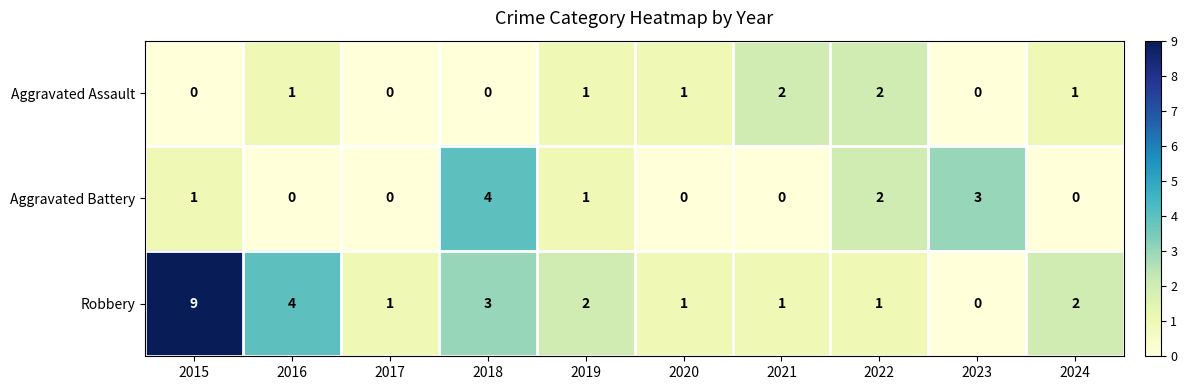

List the series in order of their peak value, highest first.

Robbery, Aggravated Battery, Aggravated Assault